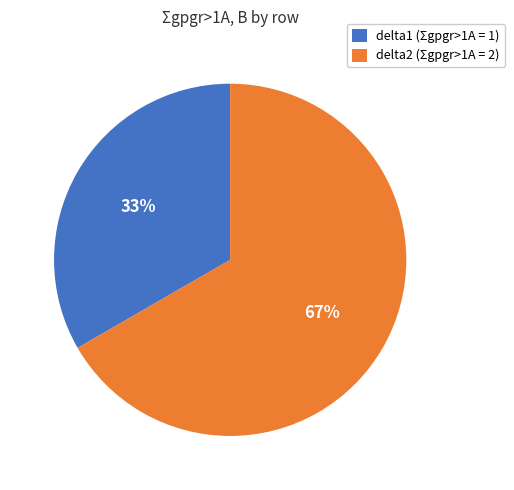

Rank the categories by value from highest to lowest.

delta2, delta1